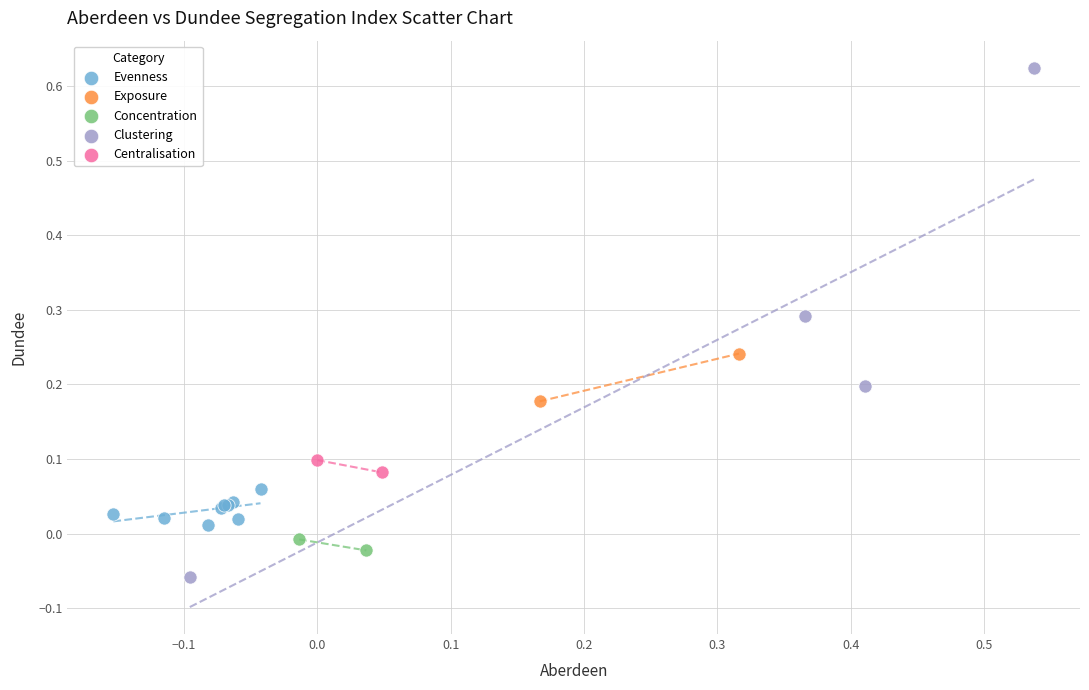

Which series reaches the minimum Y coordinate?

Clustering